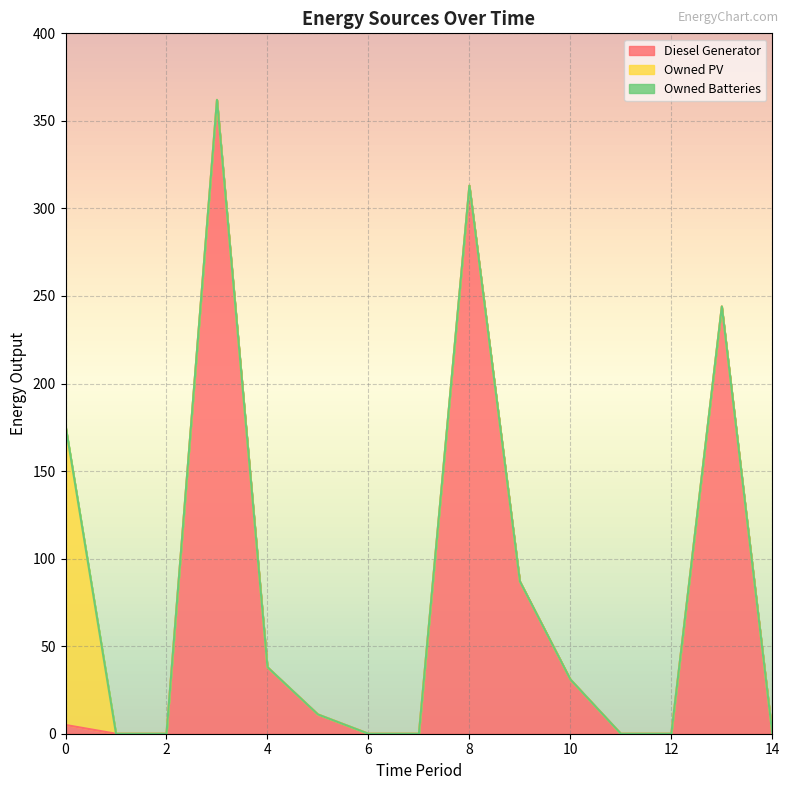

Which series has the largest total across all categories?

Diesel Generator